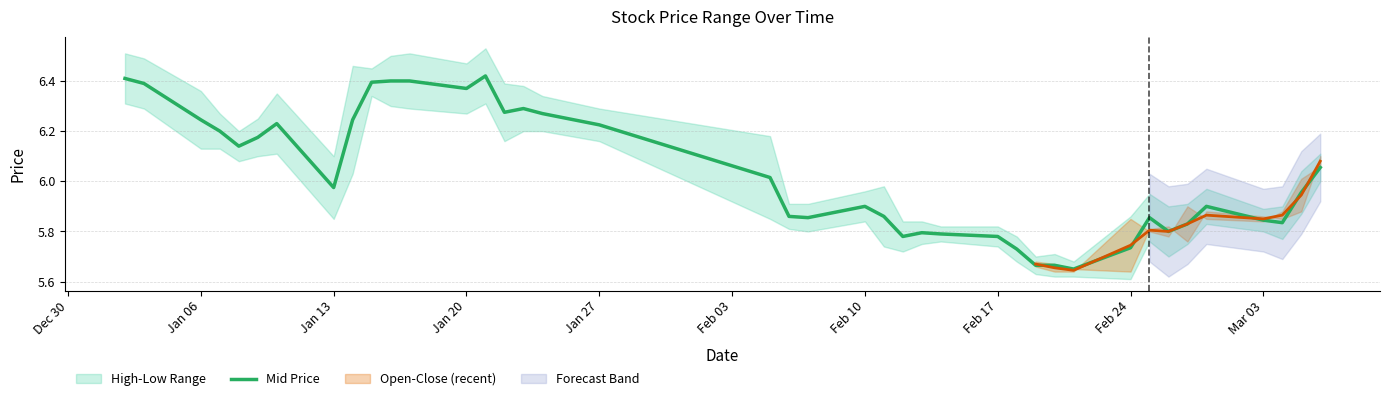

The value of Mid Price at Feb 10 is 5.9. True or false?

True